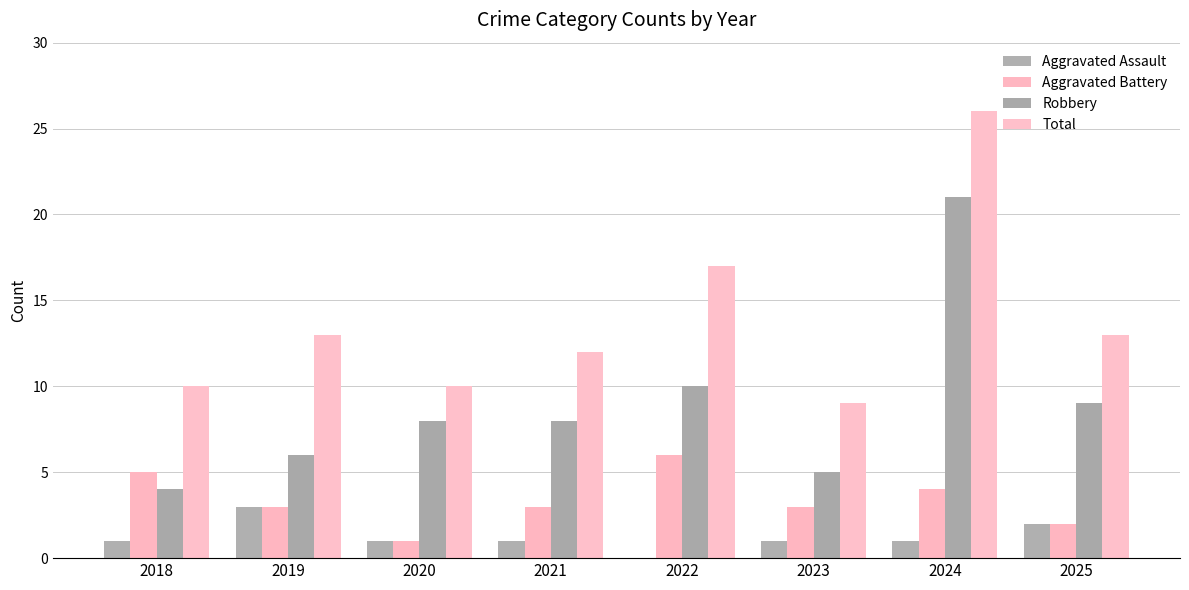

How many groups of bars are there?

8